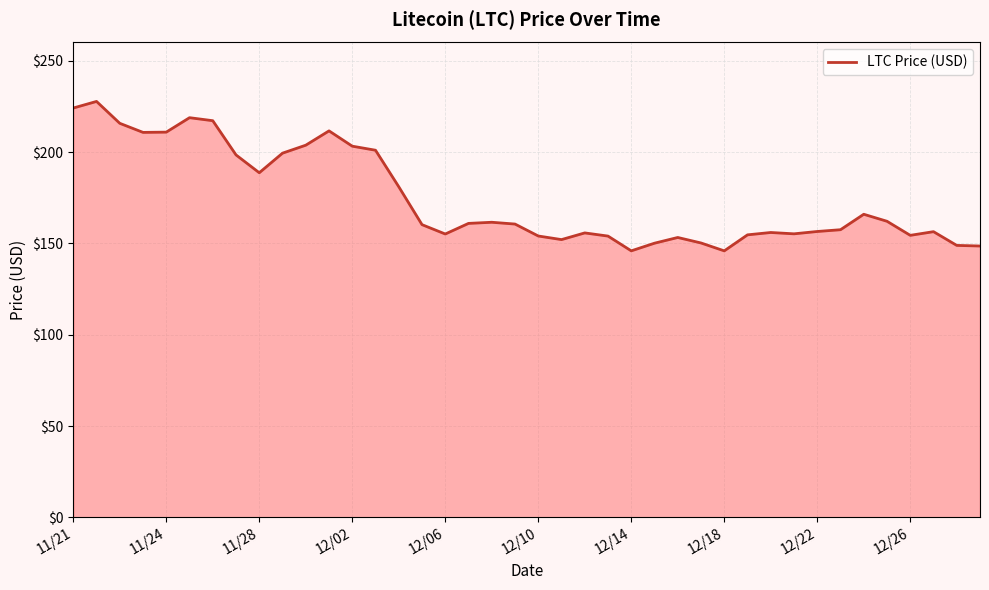

What is the maximum value shown in the chart?

227.7